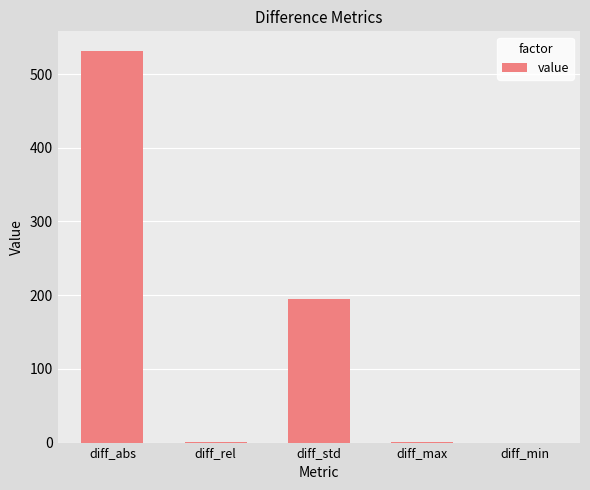

Where is the data nearest to the value 265?

diff_std